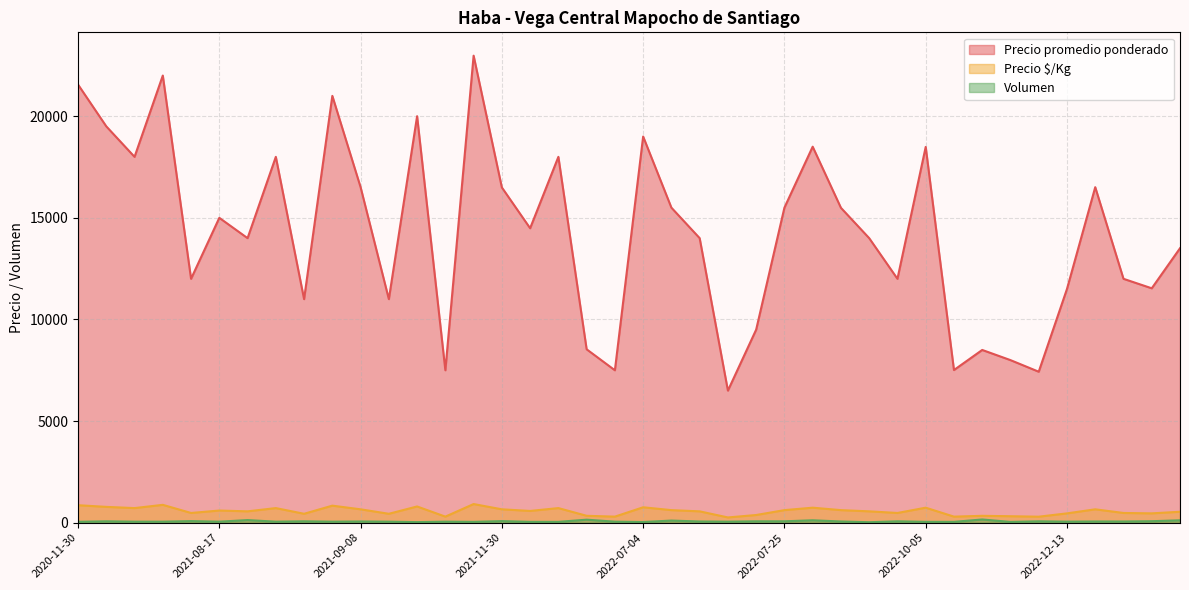

Which series has the largest total across all categories?

Precio promedio ponderado